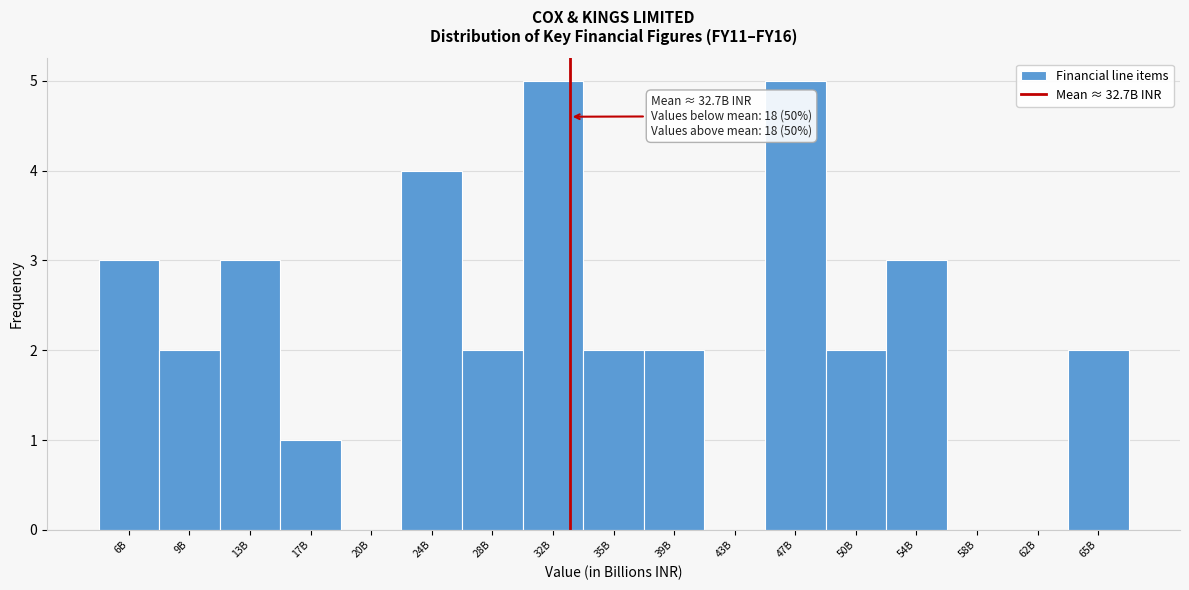

Reading left to right, extract all data points from this chart.

6B=3	9B=2	13B=3	17B=1	20B=0	24B=4	28B=2	32B=5	35B=2	39B=2	43B=0	47B=5	50B=2	54B=3	58B=0	62B=0	65B=2